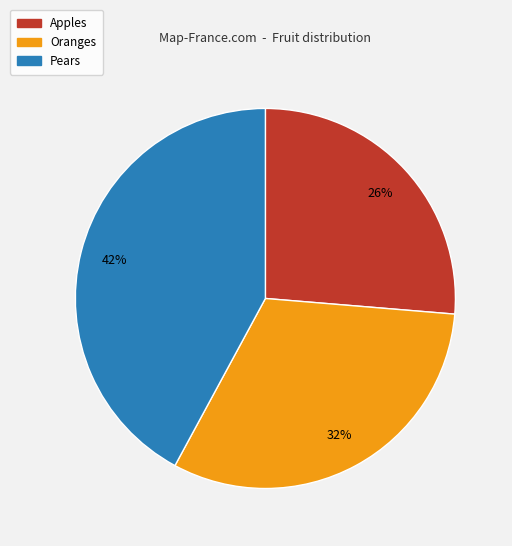

True or false: Oranges accounts for 32% of the total.

True